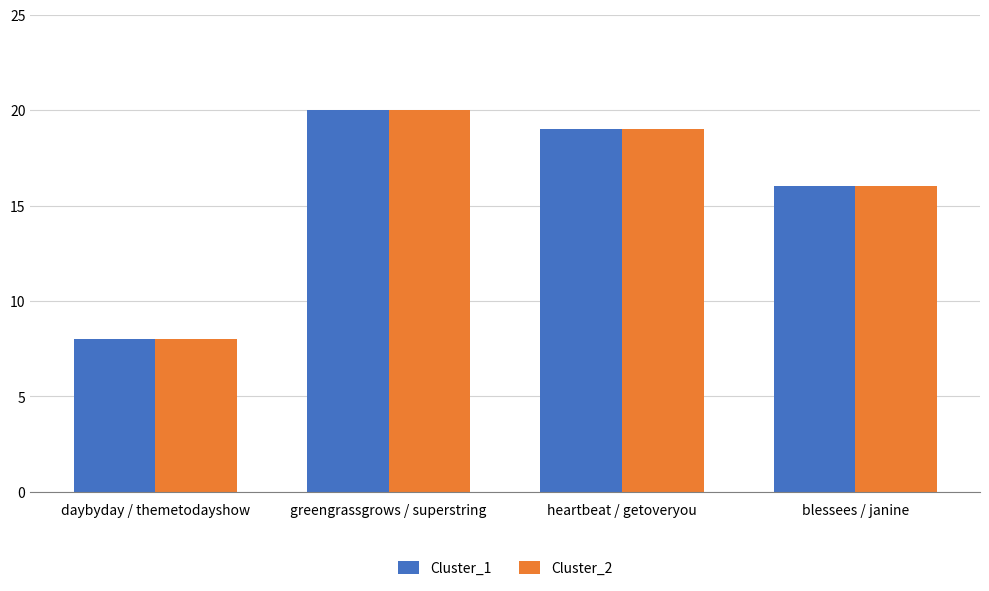

At which label does Cluster_2 reach its peak?

greengrassgrows / superstring